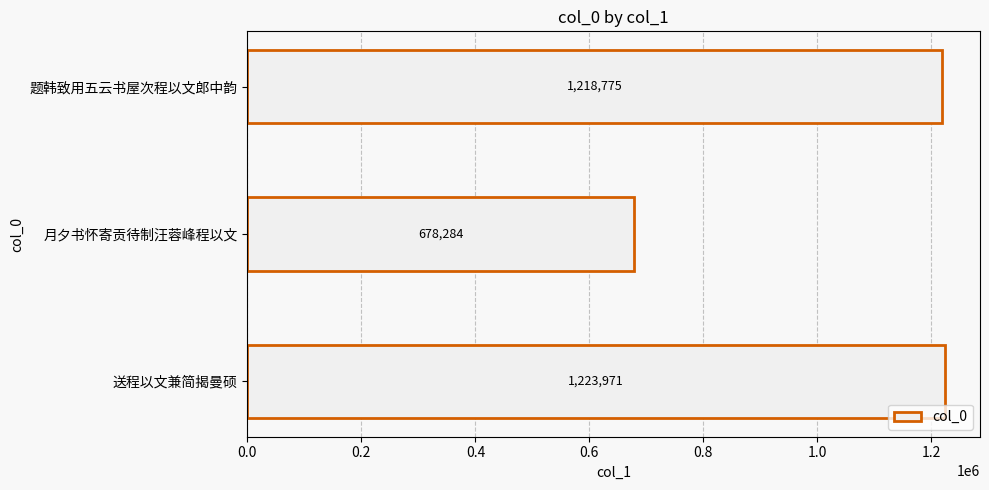

List the labels in order of value, smallest first.

月夕书怀寄贡待制汪蓉峰程以文, 题韩致用五云书屋次程以文郎中韵, 送程以文兼简揭曼硕